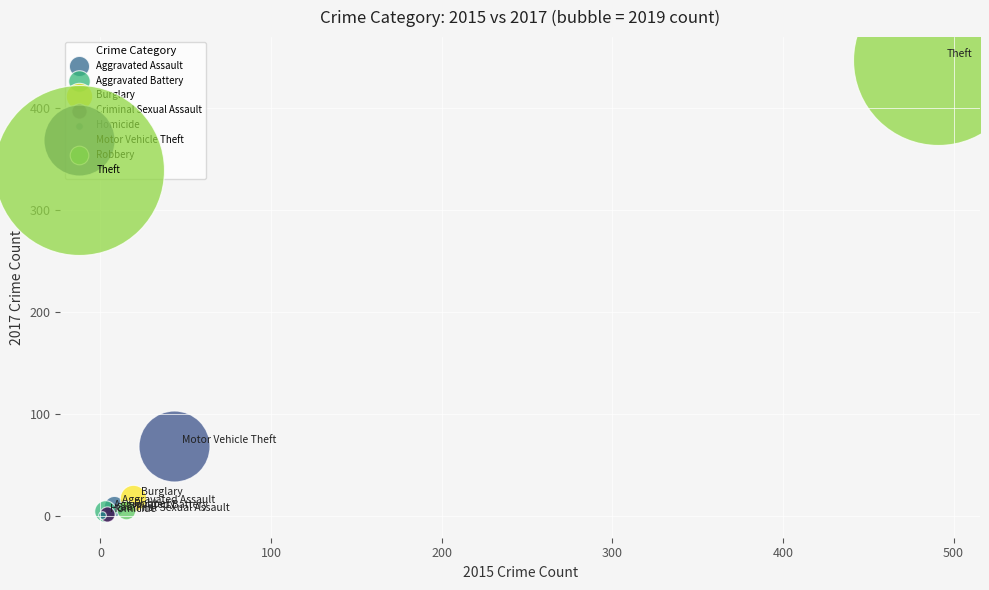

What are all the series names shown in the legend?

Aggravated Assault, Aggravated Battery, Burglary, Criminal Sexual Assault, Homicide, Motor Vehicle Theft, Robbery, Theft